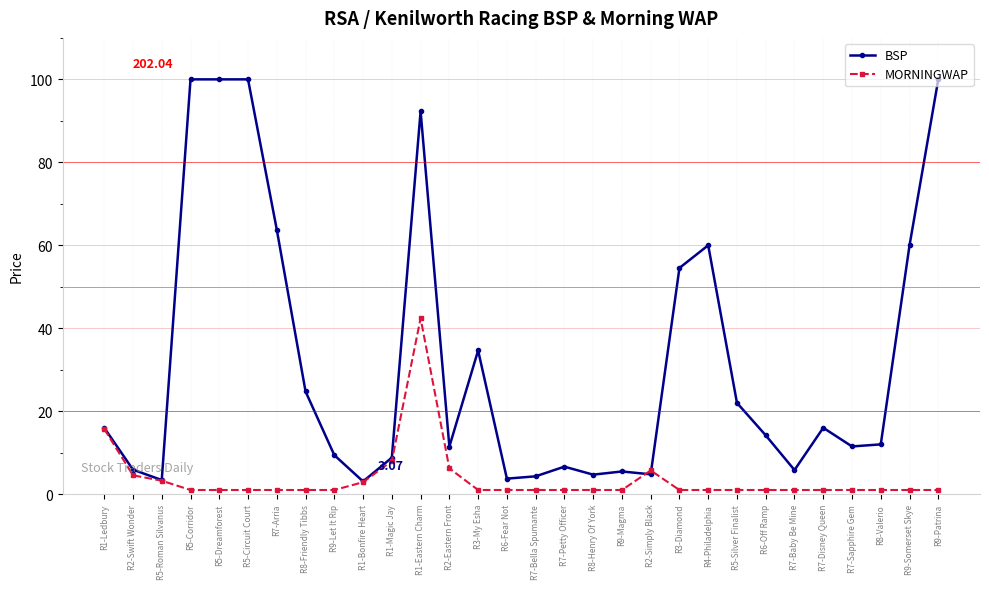

At which category is the sum across all series the highest?

R1-Eastern Charm